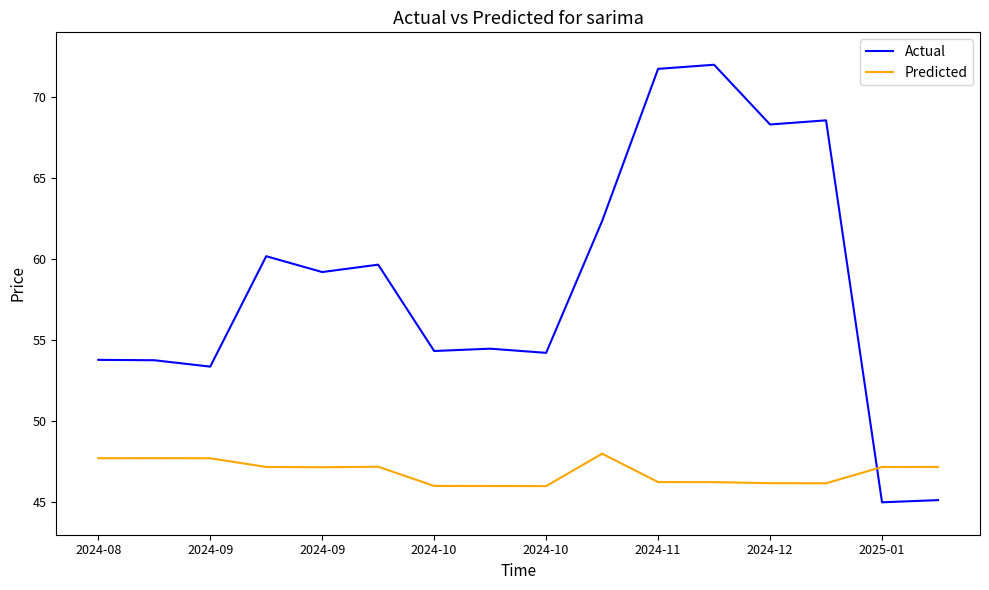

List the series in order of their peak value, lowest first.

Predicted, Actual